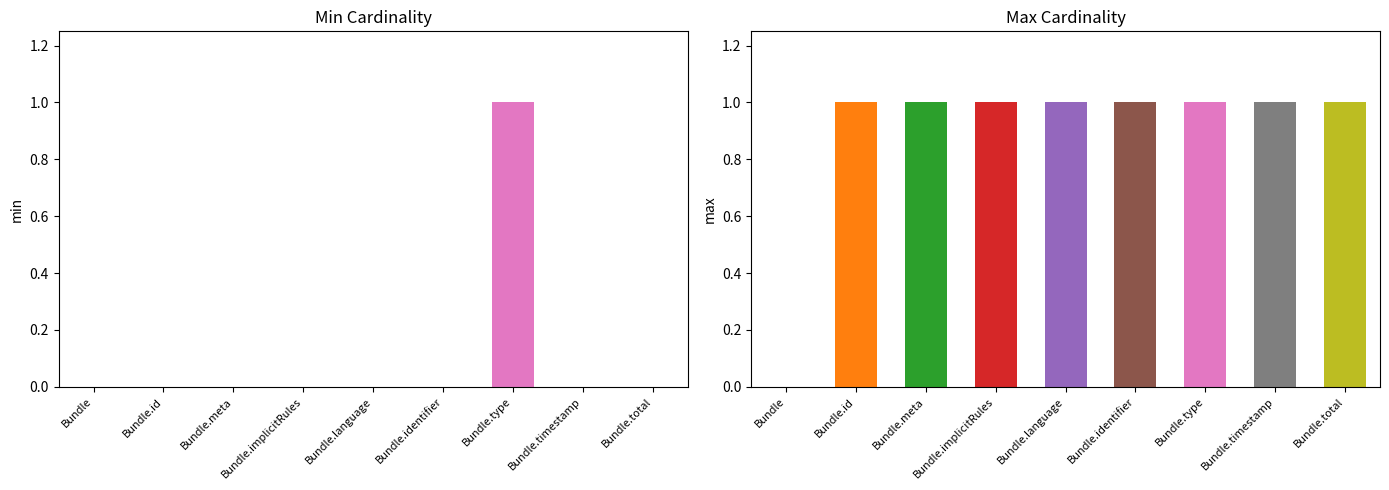

At which category is the sum across all series the highest?

Bundle.type